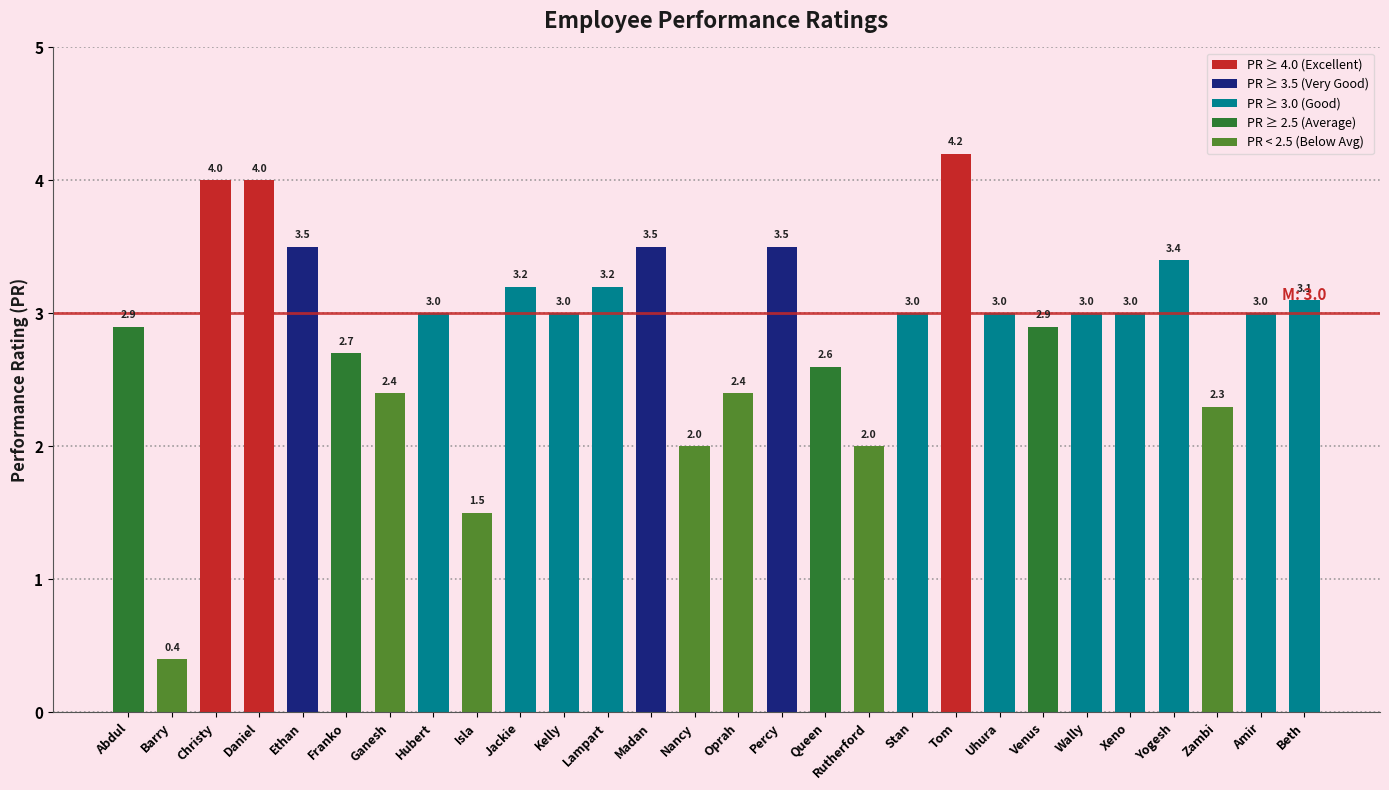

What is the approximate value at Christy?

4.0